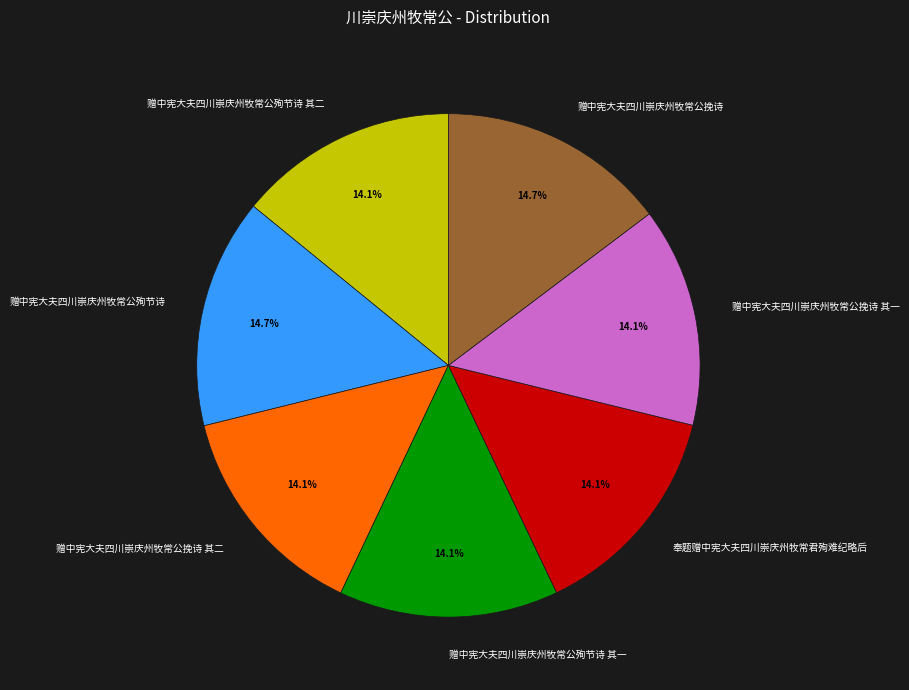

To the nearest percent, what is the average slice percentage?

14%